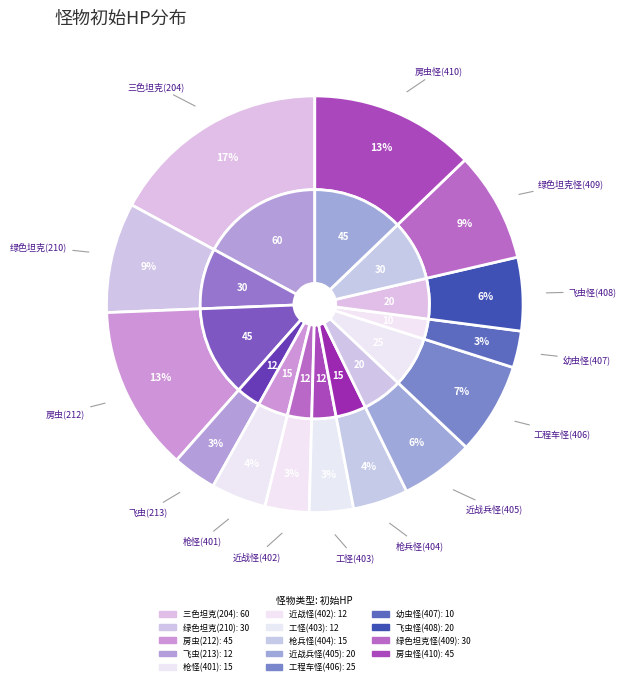

The 幼虫怪(407) slice represents 3% of the pie. True or false?

True